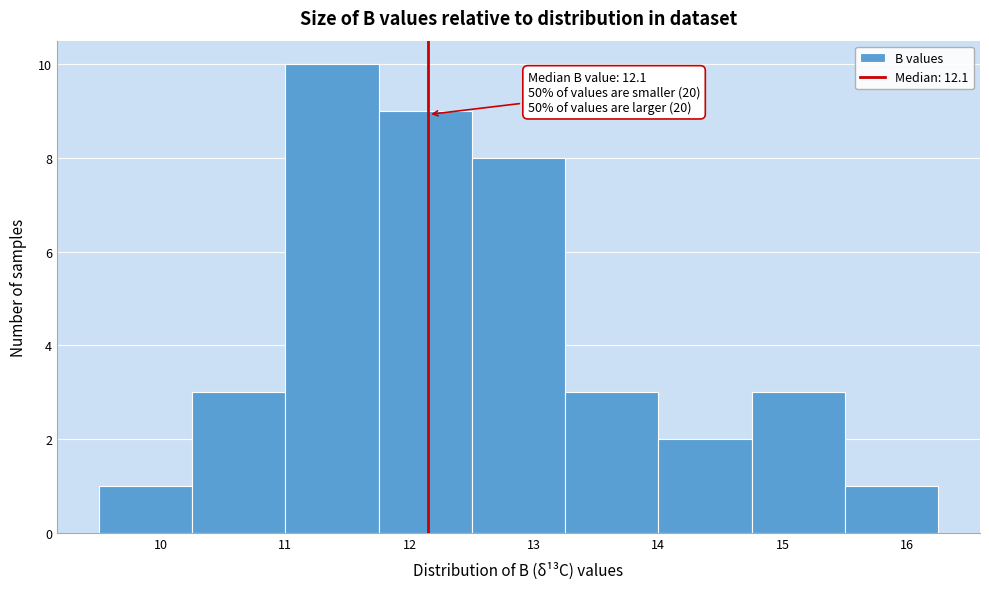

Which range on the x-axis has the tallest bar?

11.00 to 11.75